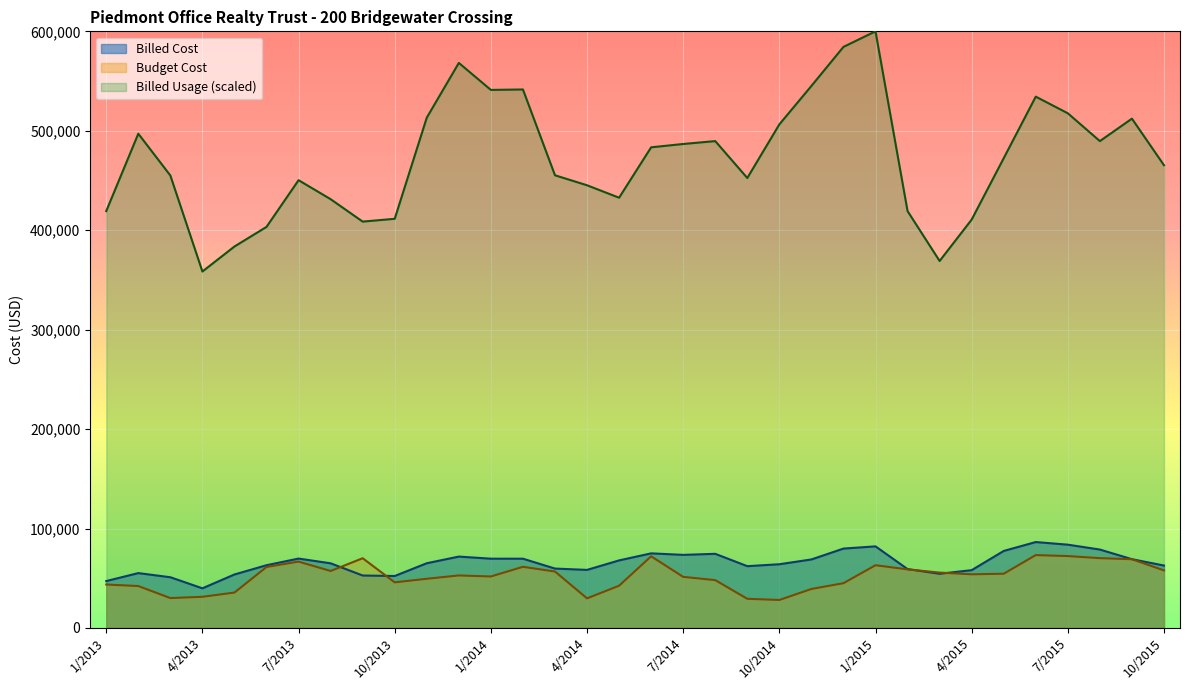

Count the number of categories in the chart.

34